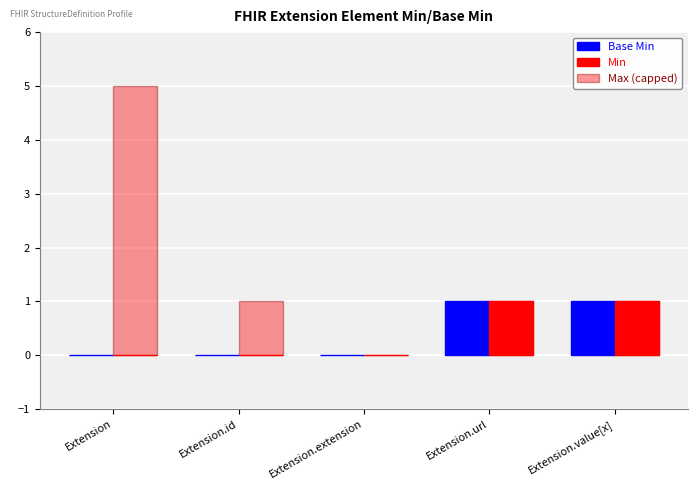

Reading left to right, extract all data points from this chart.

Base Min: Extension=0	Extension.id=0	Extension.extension=0	Extension.url=1	Extension.value[x]=1
Min: Extension=0	Extension.id=0	Extension.extension=0	Extension.url=1	Extension.value[x]=1
Max (capped): Extension=5	Extension.id=1	Extension.extension=0	Extension.url=1	Extension.value[x]=1